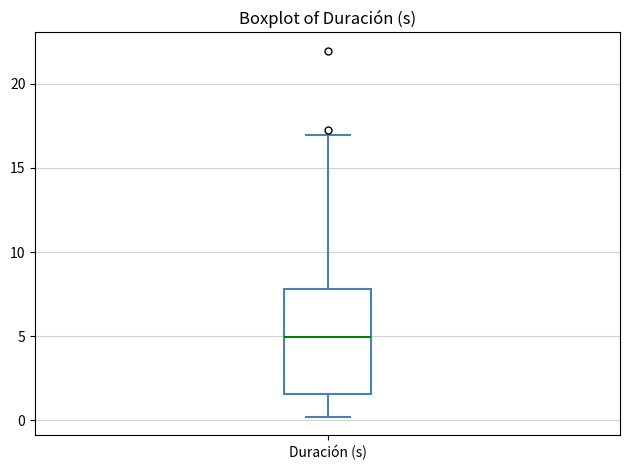

Read this box plot against the y-axis: the position of the median line, the range covered by the box, and the ends of both whiskers. The values are not printed on the chart, so give them approximately, as read against the axis.

median 5.0, box 1.5 to 8.0, whiskers 0.0 to 17.0